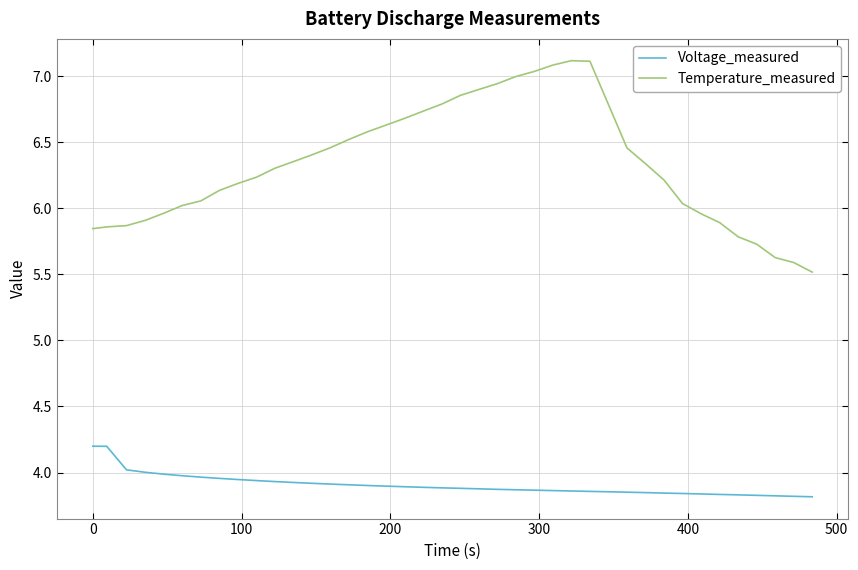

True or false: Voltage_measured and Temperature_measured cross at least once.

False